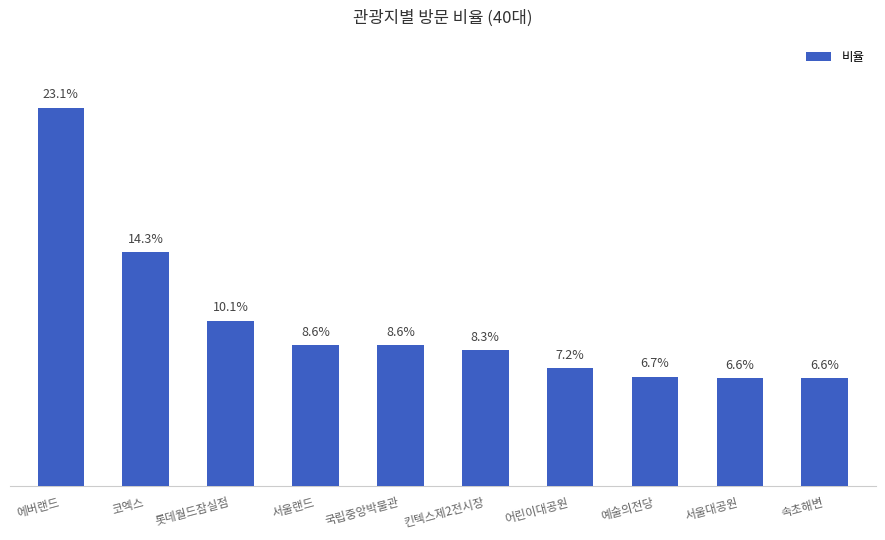

Between 국립중앙박물관 and 예술의전당, which is larger?

국립중앙박물관